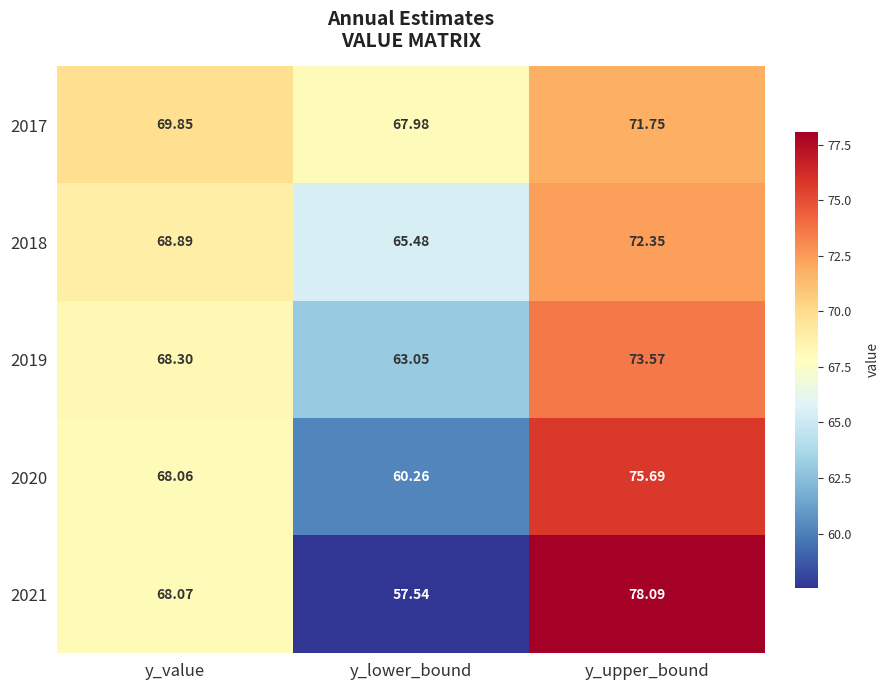

At which category is the sum across all series the highest?

y_upper_bound